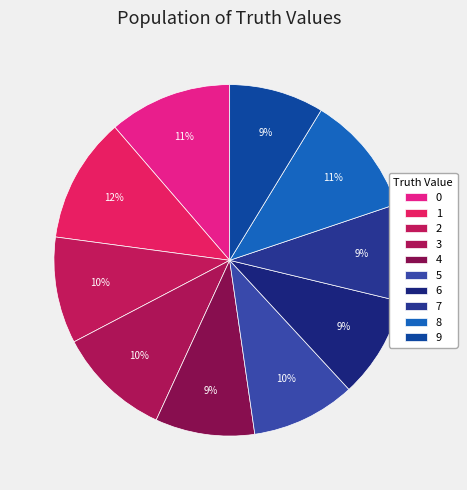

Do 7 and 0 together represent more than half of the pie?

No